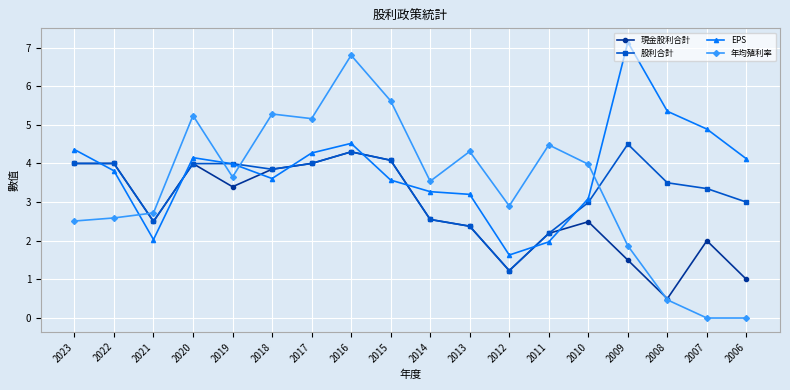

What is the value of the EPS point at the 6th from the left?

3.6